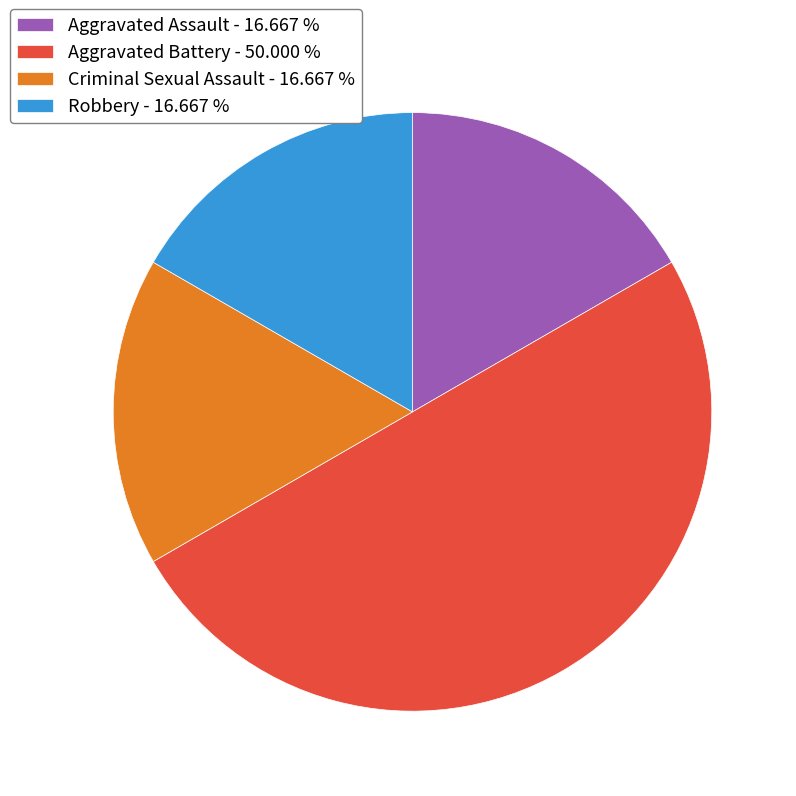

Does Robbery - 16.667 % represent more than half of the total?

No